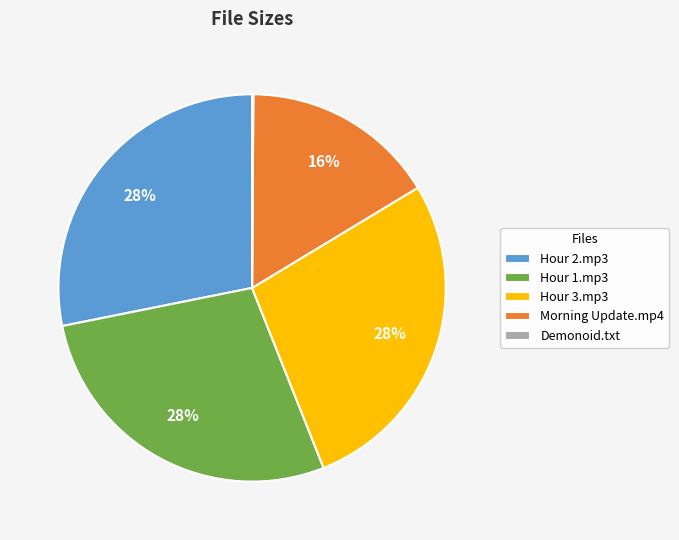

Is there a majority slice in this chart?

No